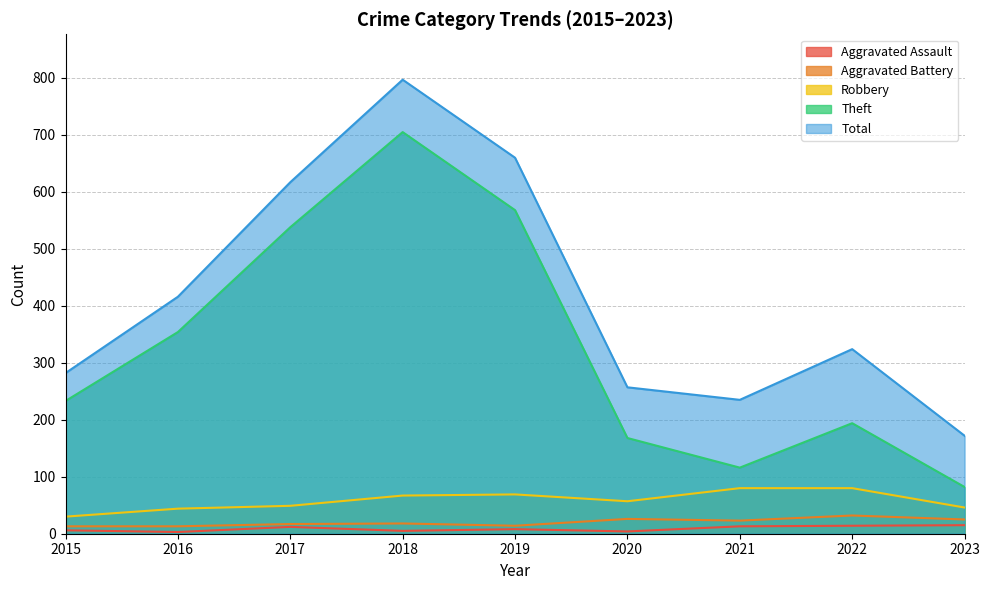

What is the difference between the second highest and minimum values in the Robbery series?

50